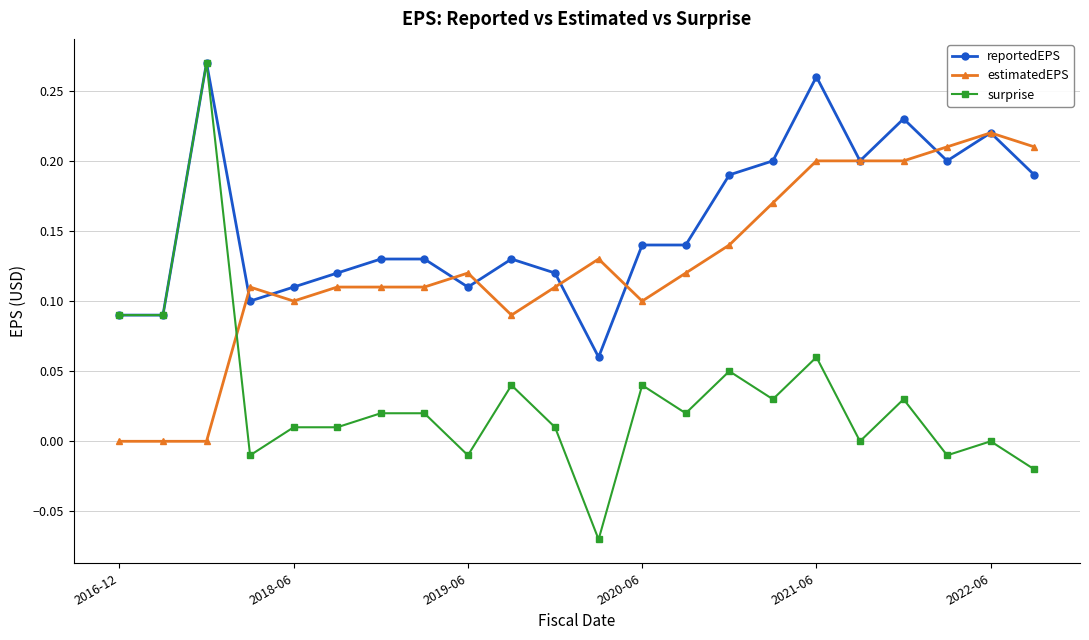

True or false: estimatedEPS and reportedEPS cross at least once.

True